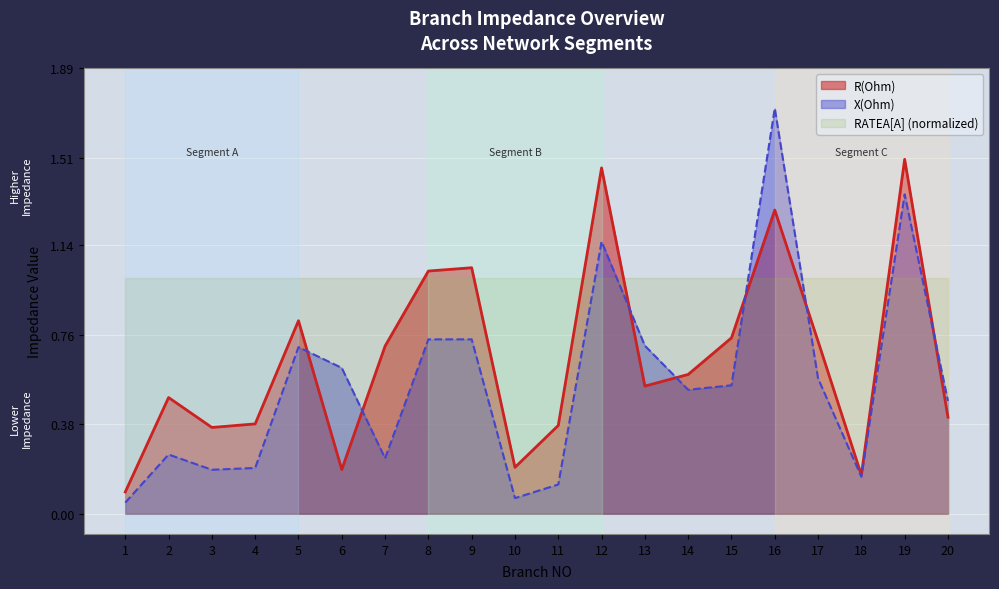

Rank the series at 17 from lowest to highest value.

X(Ohm), R(Ohm), RATEA[A] (normalized)